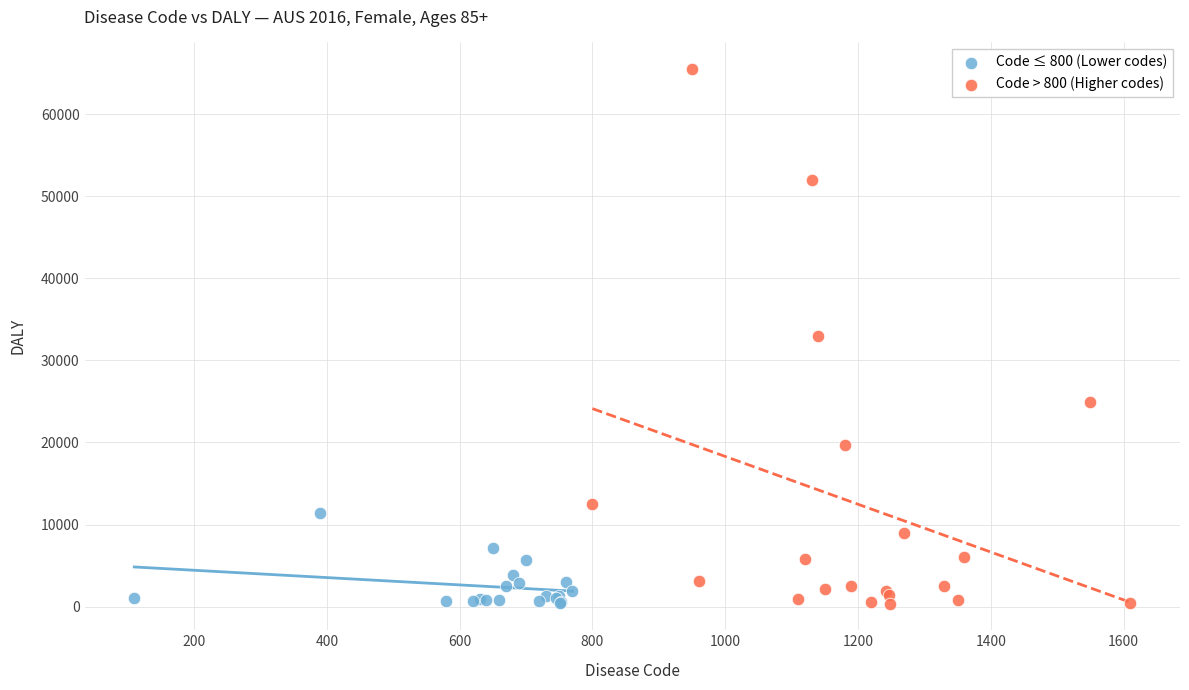

Which series has the widest spread of Y values?

Code > 800 (Higher codes)